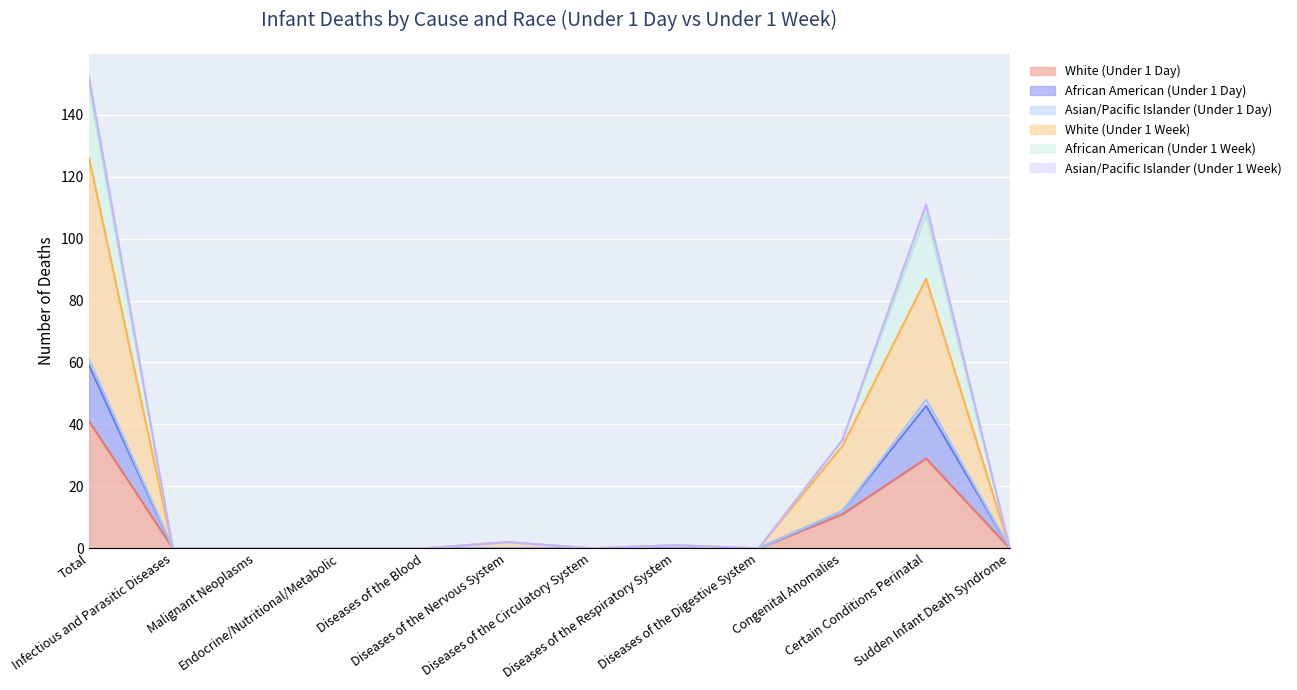

How many values in White (Under 1 Day) are above zero?

3